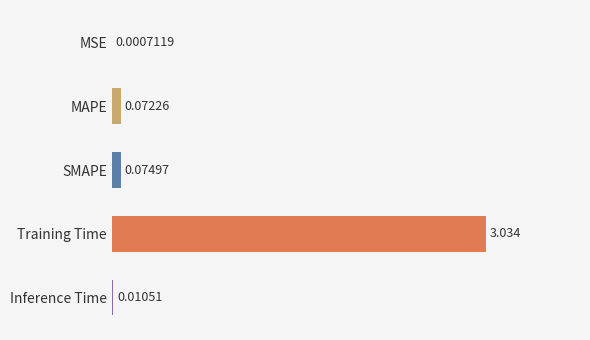

Are the bars horizontal?

Yes